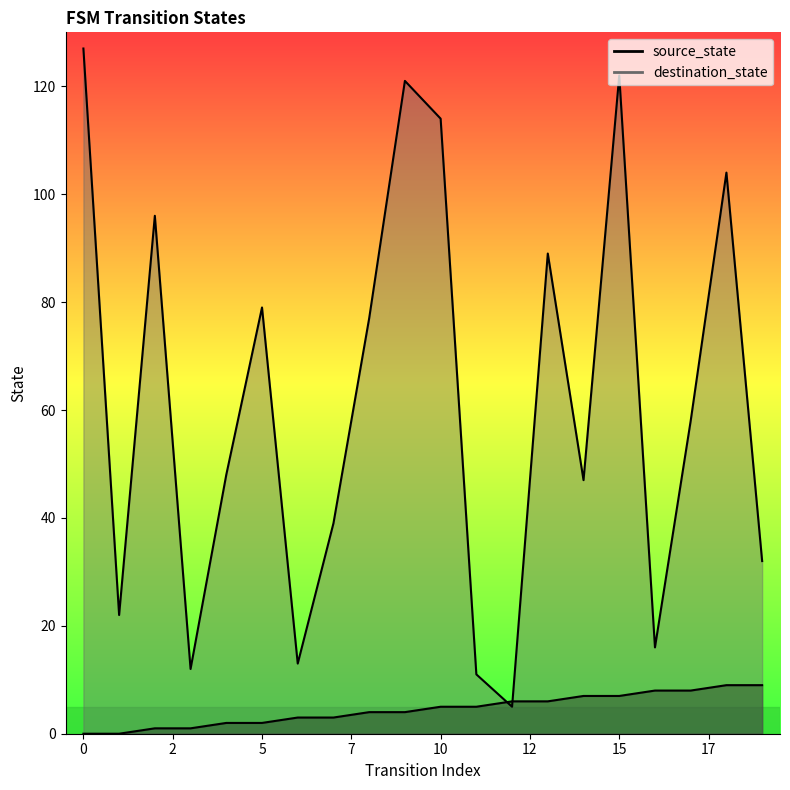

At which label does source_state first exceed 5?

12